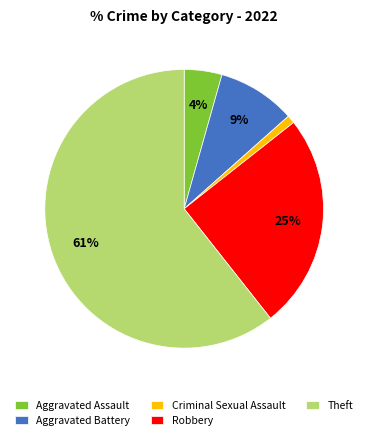

What is the largest slice in the pie chart?

Theft